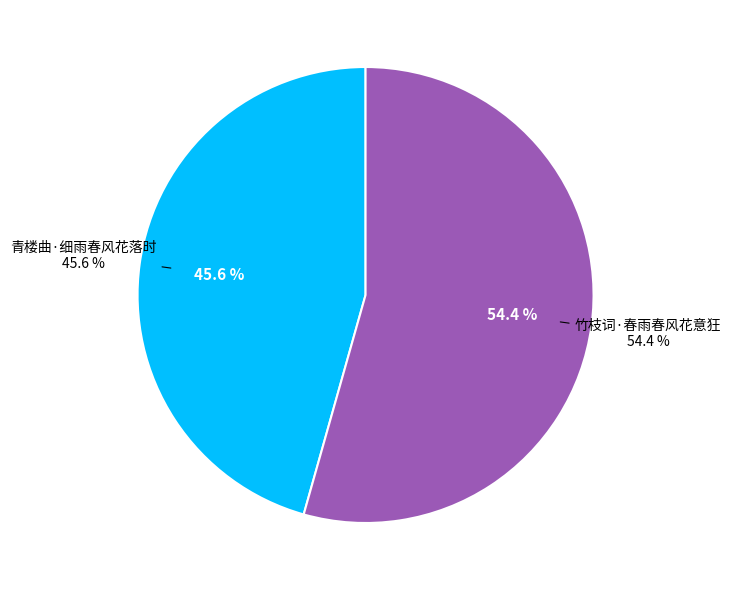

Which slice is the smallest?

青楼曲·细雨春风花落时